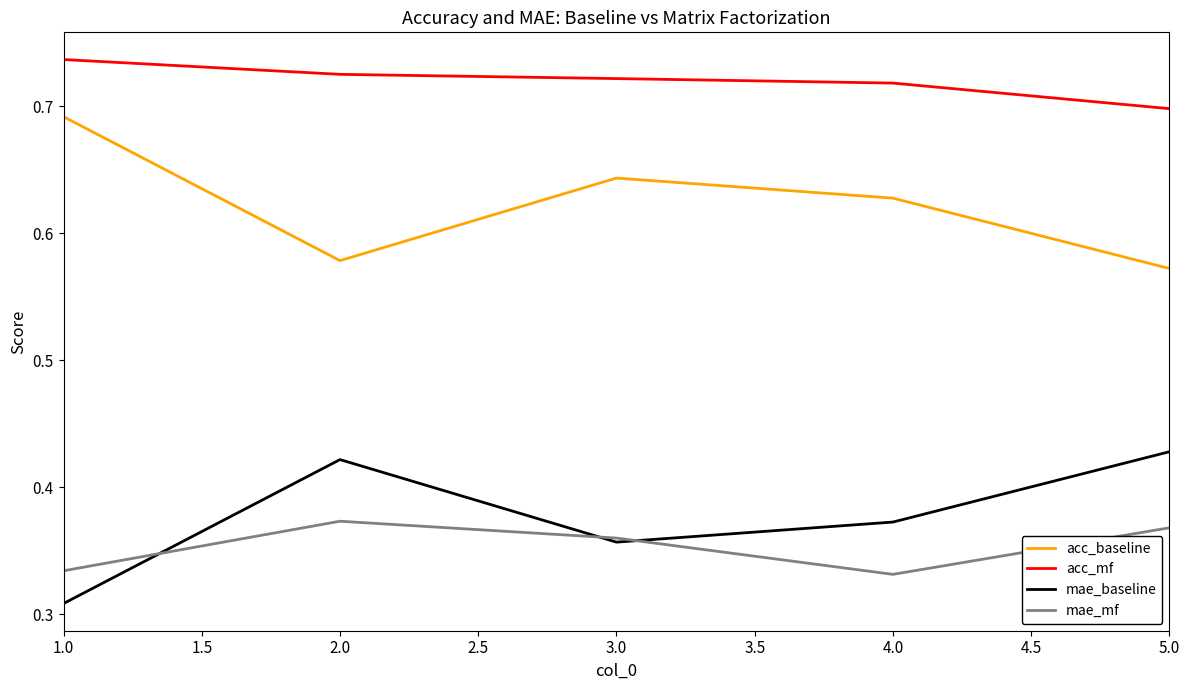

True or false: mae_mf has more than 1 points higher than both neighbors.

False